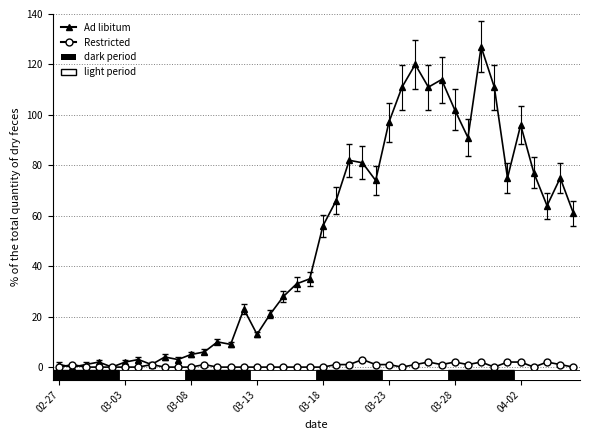

True or false: Restricted has more than 2 points higher than both neighbors.

True